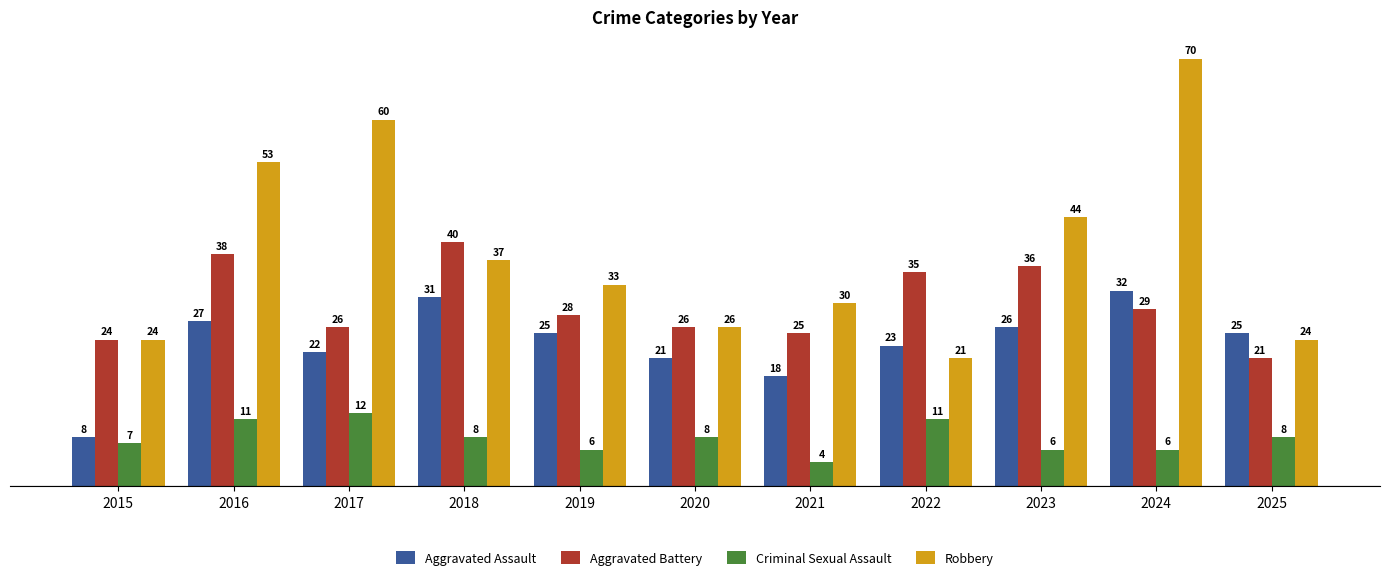

Rank the series by their average value, from highest to lowest.

Robbery, Aggravated Battery, Aggravated Assault, Criminal Sexual Assault